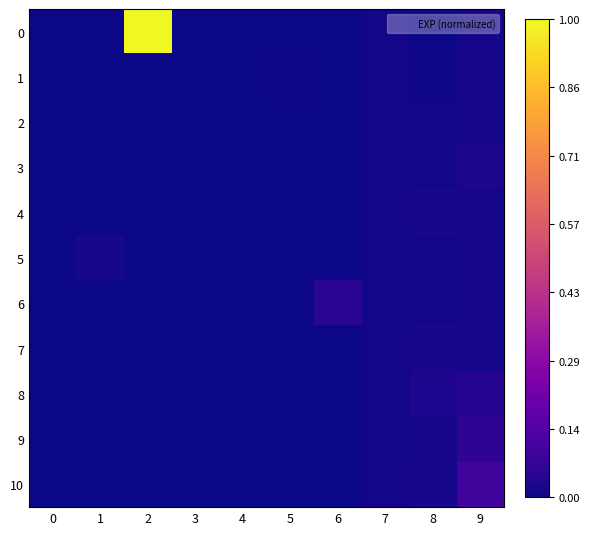

Reading left to right, transcribe all the data shown in this chart.

0: 0=0.0	1=0.0	2=1.0	3=0.0	4=0.0	5=0.0	6=0.0	7=0.0	8=0.0	9=0.0
1: 0=0.0	1=0.0	2=0.0	3=0.0	4=0.0	5=0.0	6=0.0	7=0.0	8=0.0	9=0.0
2: 0=0.0	1=0.0	2=0.0	3=0.0	4=0.0	5=0.0	6=0.0	7=0.0	8=0.0	9=0.0
3: 0=0.0	1=0.0	2=0.0	3=0.0	4=0.0	5=0.0	6=0.0	7=0.0	8=0.0	9=0.0
4: 0=0.0	1=0.0	2=0.0	3=0.0	4=0.0	5=0.0	6=0.0	7=0.0	8=0.0	9=0.0
5: 0=0.0	1=0.0	2=0.0	3=0.0	4=0.0	5=0.0	6=0.0	7=0.0	8=0.0	9=0.0
6: 0=0.0	1=0.0	2=0.0	3=0.0	4=0.0	5=0.0	6=0.0	7=0.0	8=0.0	9=0.0
7: 0=0.0	1=0.0	2=0.0	3=0.0	4=0.0	5=0.0	6=0.0	7=0.0	8=0.0	9=0.0
8: 0=0.0	1=0.0	2=0.0	3=0.0	4=0.0	5=0.0	6=0.0	7=0.0	8=0.0	9=0.0
9: 0=0.0	1=0.0	2=0.0	3=0.0	4=0.0	5=0.0	6=0.0	7=0.0	8=0.0	9=0.1
10: 0=0.0	1=0.0	2=0.0	3=0.0	4=0.0	5=0.0	6=0.0	7=0.0	8=0.0	9=0.1